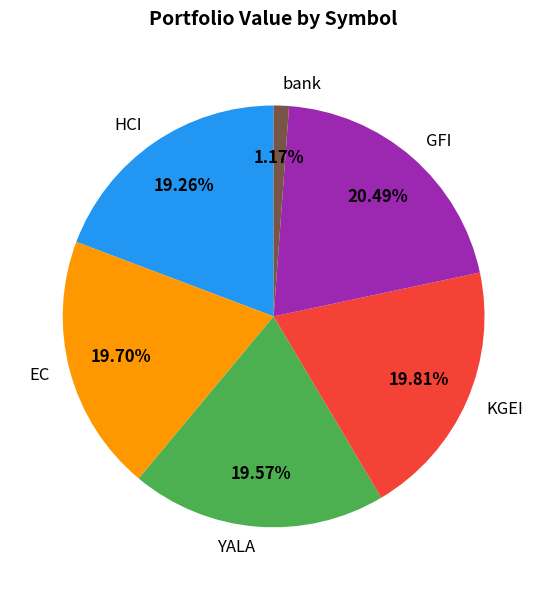

To the nearest percent, what portion does YALA represent?

20%